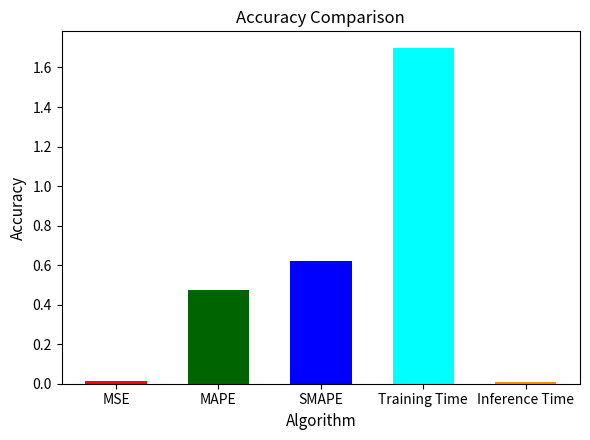

True or false: the data shows 0.1 at MAPE.

False